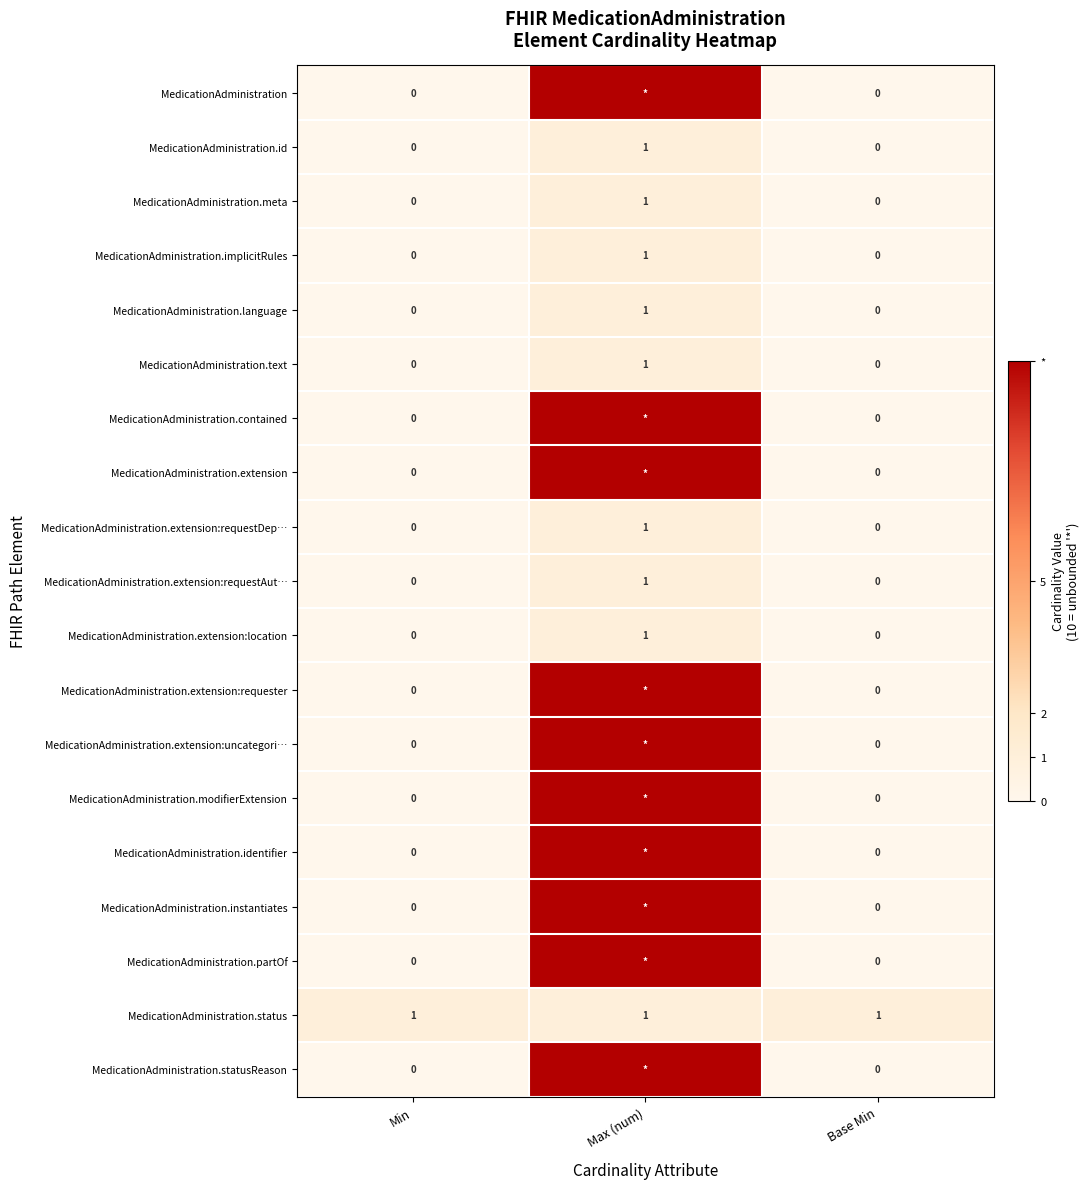

Is it true that MedicationAdministration.extension:location equals 1 at Max (num)?

True